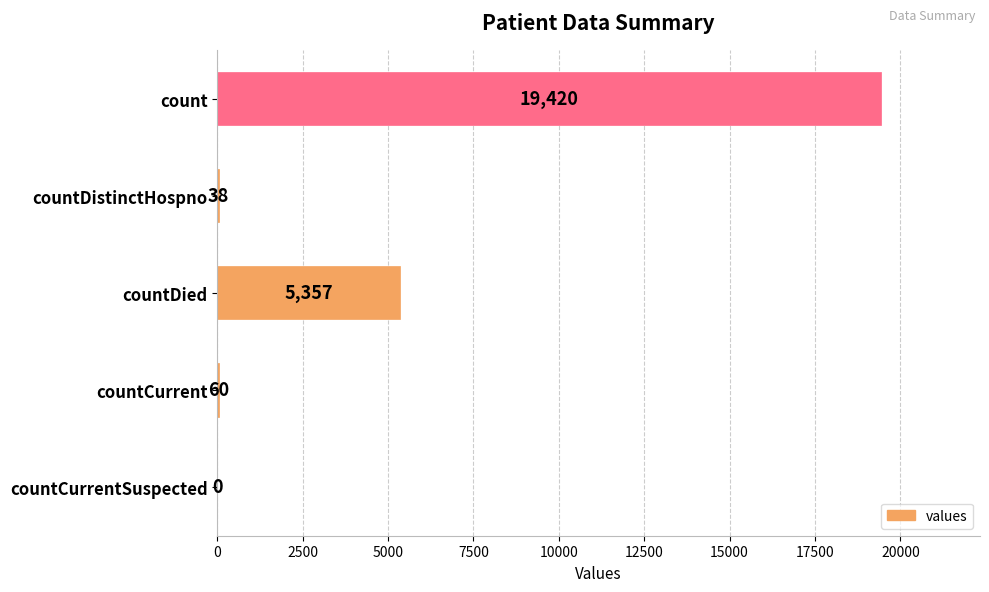

Which label corresponds to the largest value in the chart?

count